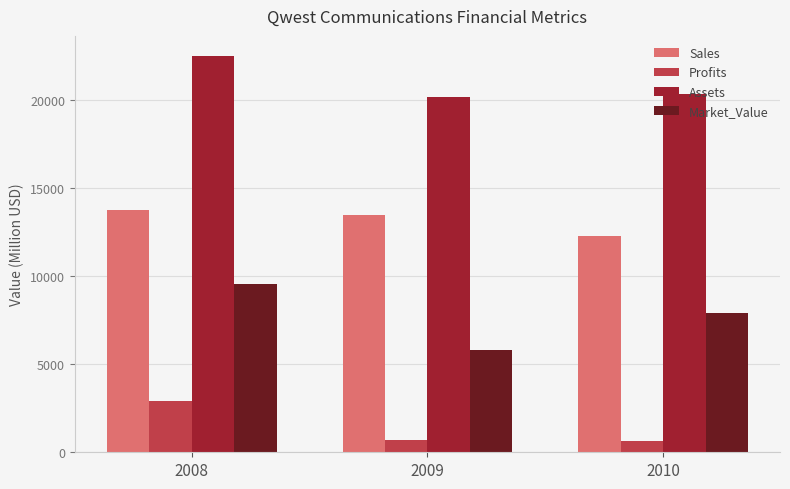

What is the value of the Profits bar at the 3rd from the left?

660